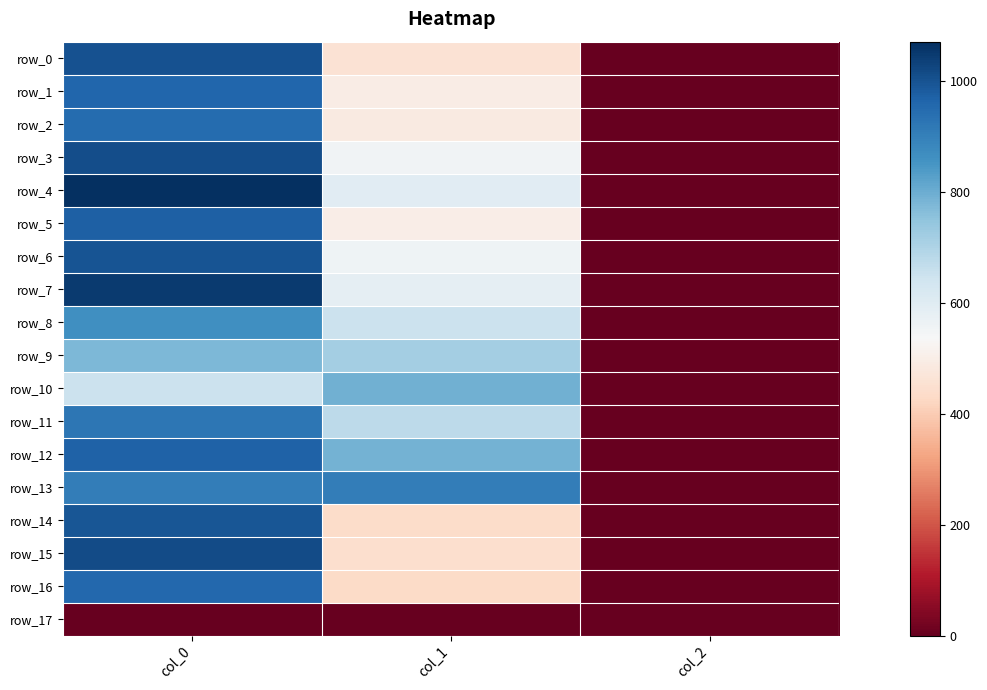

Rank the series by their maximum value, from lowest to highest.

row_17, row_9, row_10, row_8, row_13, row_11, row_2, row_16, row_1, row_12, row_5, row_14, row_6, row_0, row_3, row_15, row_7, row_4